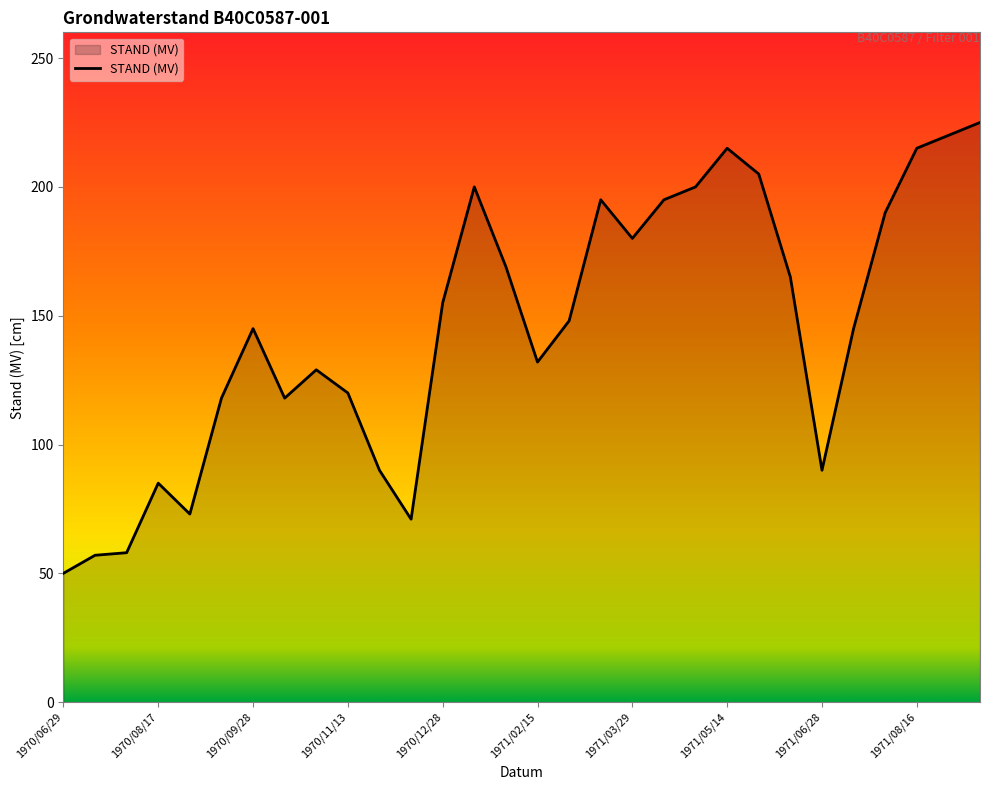

What is the greatest value displayed?

225